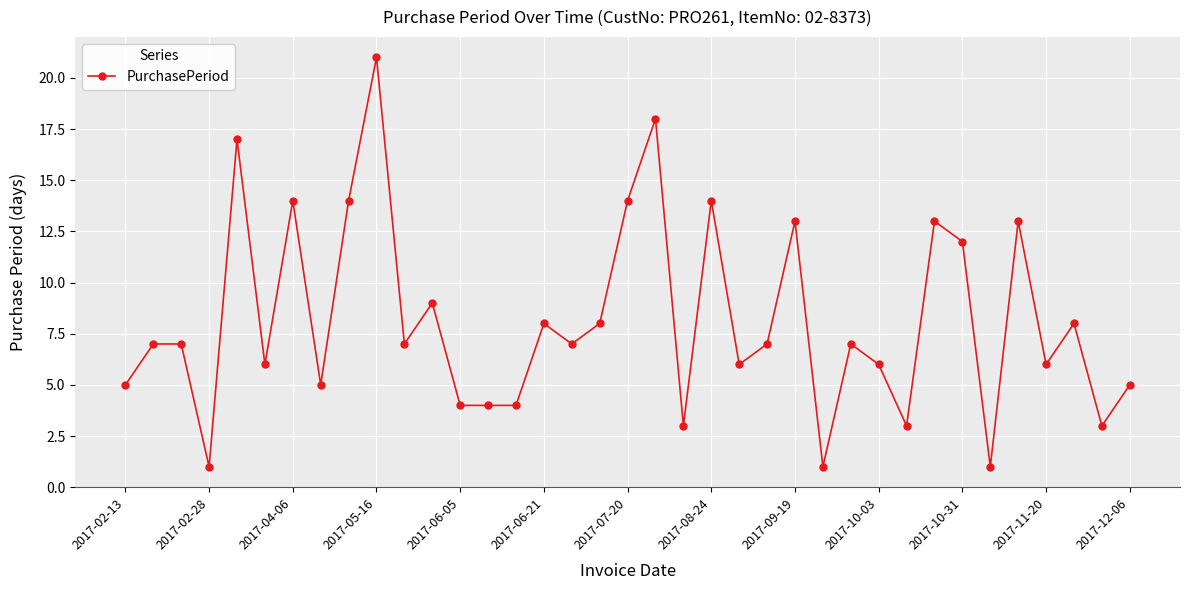

What is the maximum value shown in the chart?

21